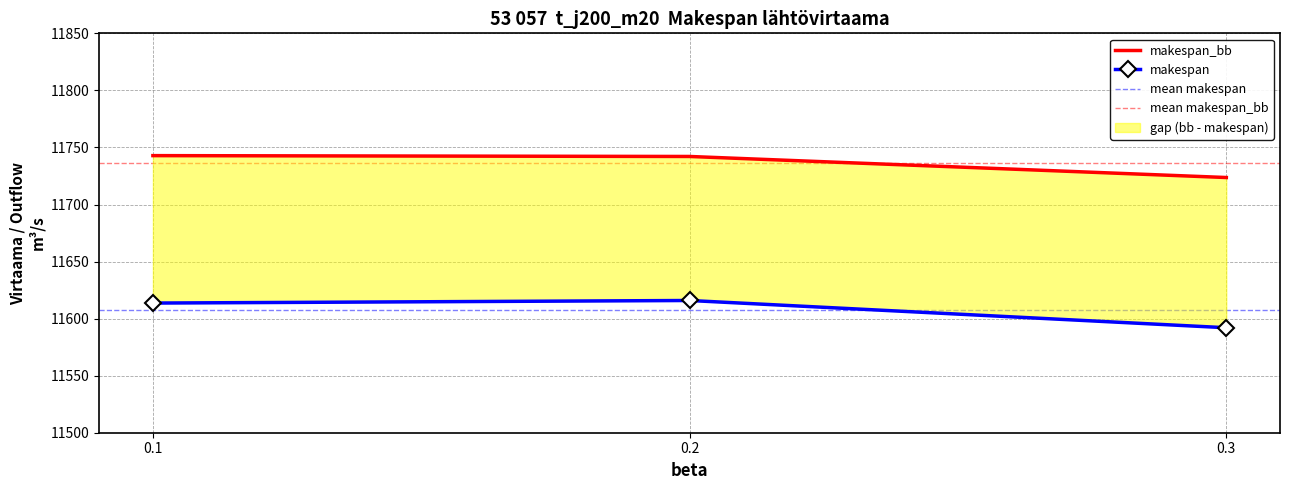

The value of makespan_bb at 0.8 is 18900.5. True or false?

False